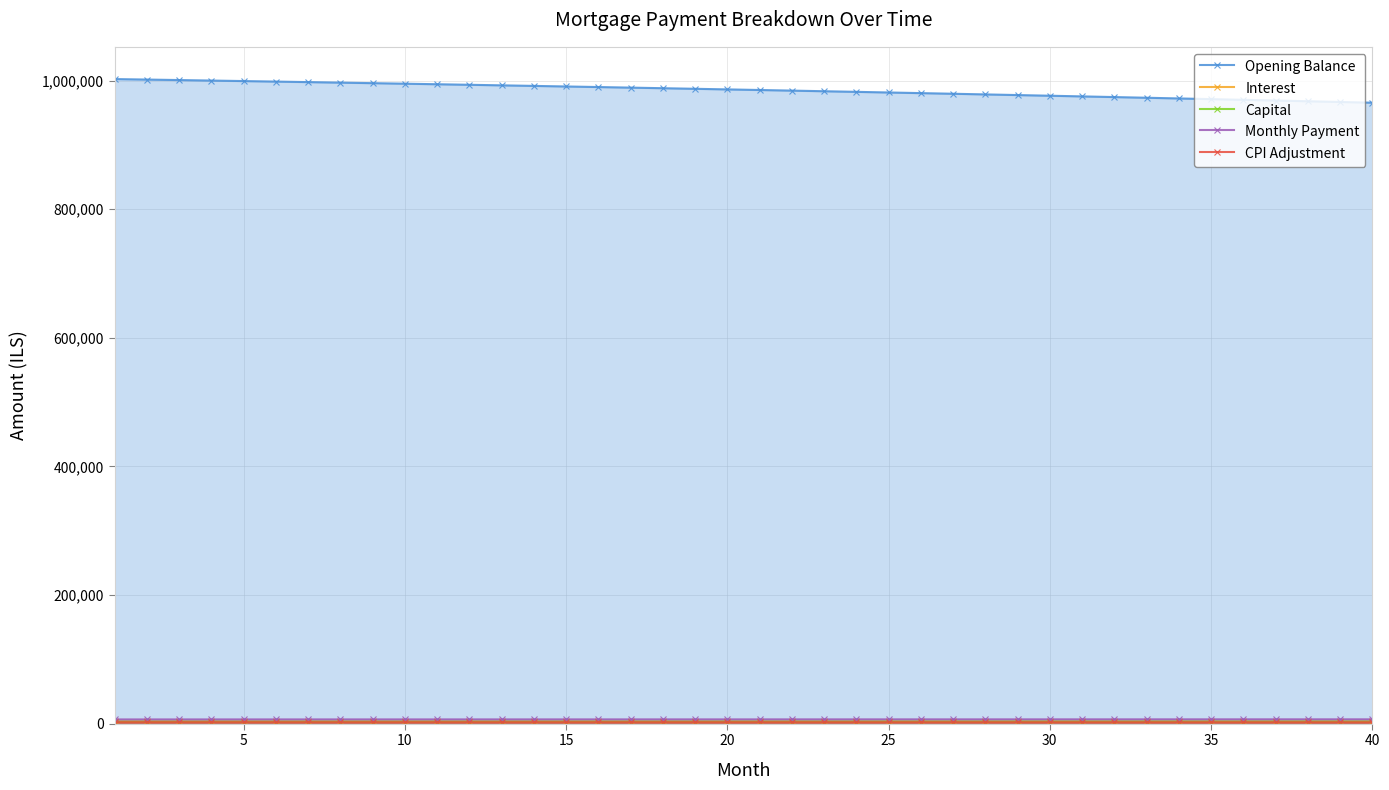

At how many categories does at least one series exceed 745112?

40